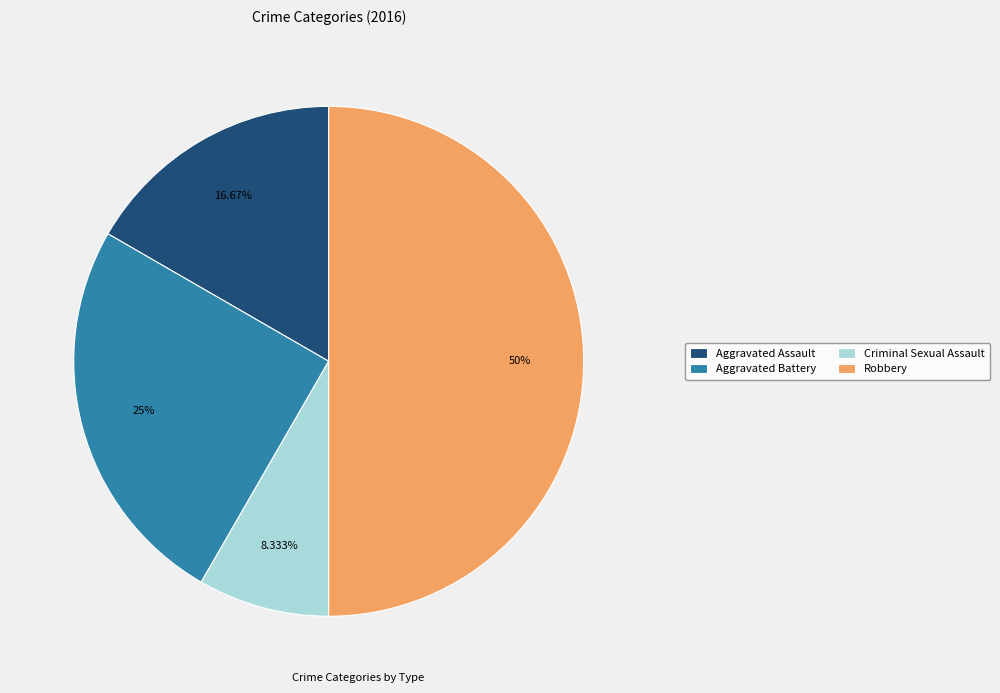

What percentage is NOT represented by Criminal Sexual Assault?

91.7%